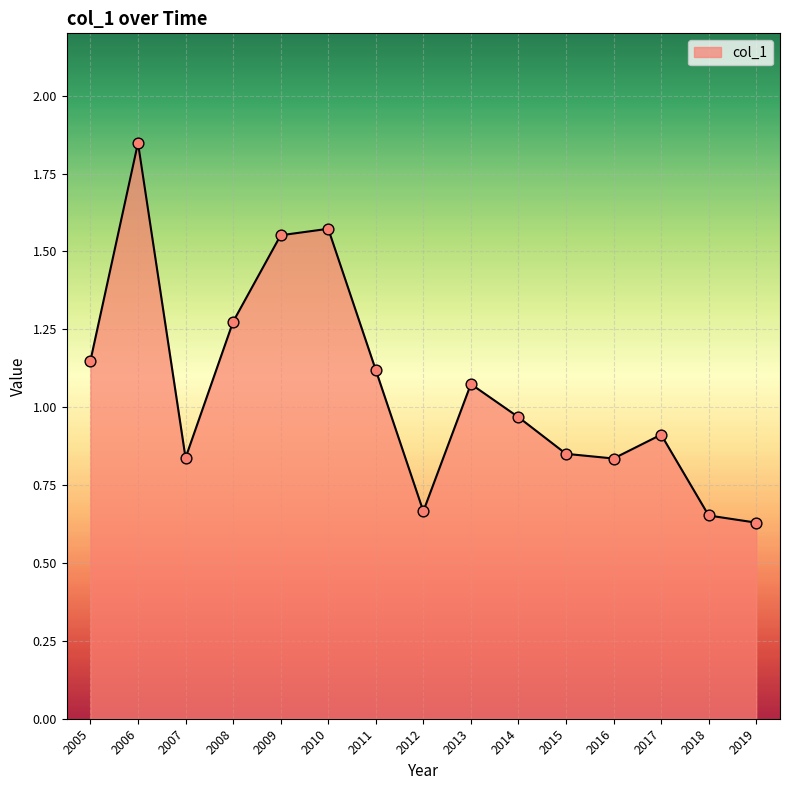

What is the change in value from 2005 to 2015?

-0.3